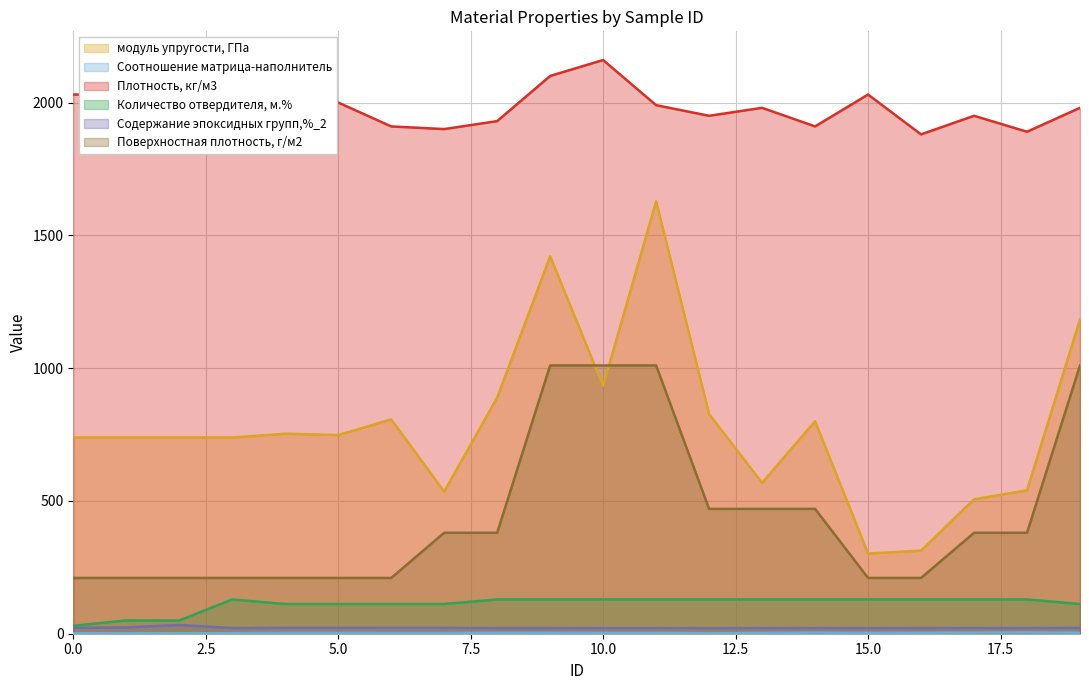

How many lines are shown in the chart?

6